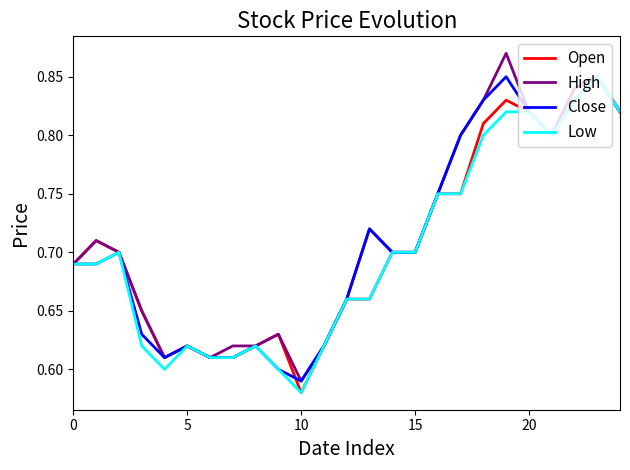

Rank the series by their maximum value, from highest to lowest.

High, Open, Close, Low